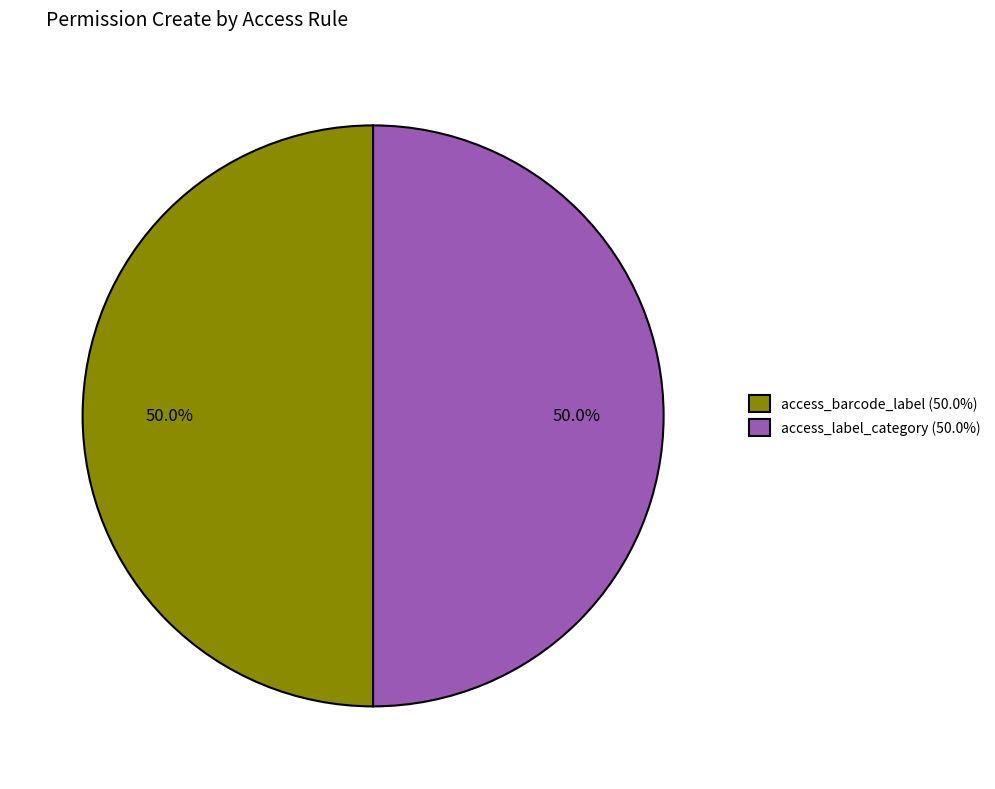

What is the ratio of the value at access_label_category (50.0%) to the value at access_barcode_label (50.0%)?

1.0